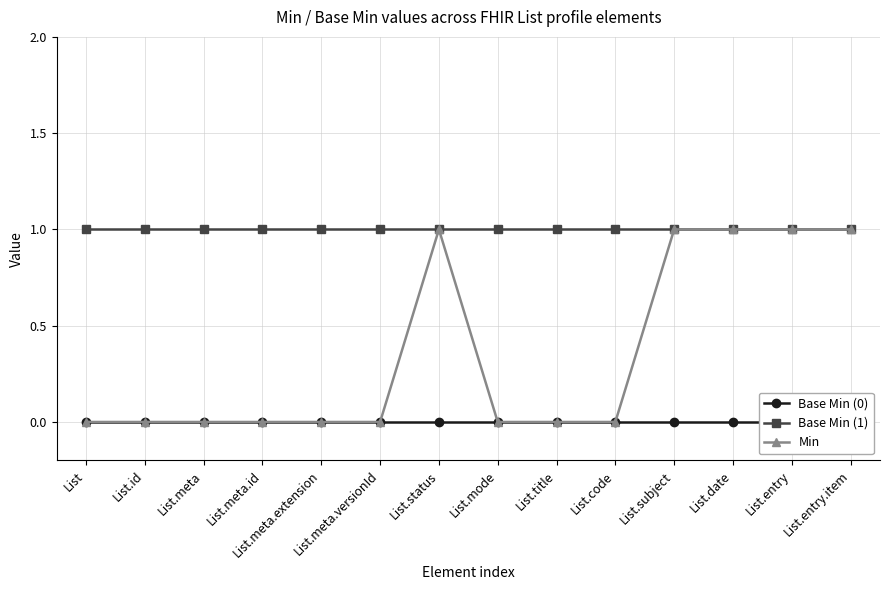

What is the difference between the highest and lowest values at List.entry?

1